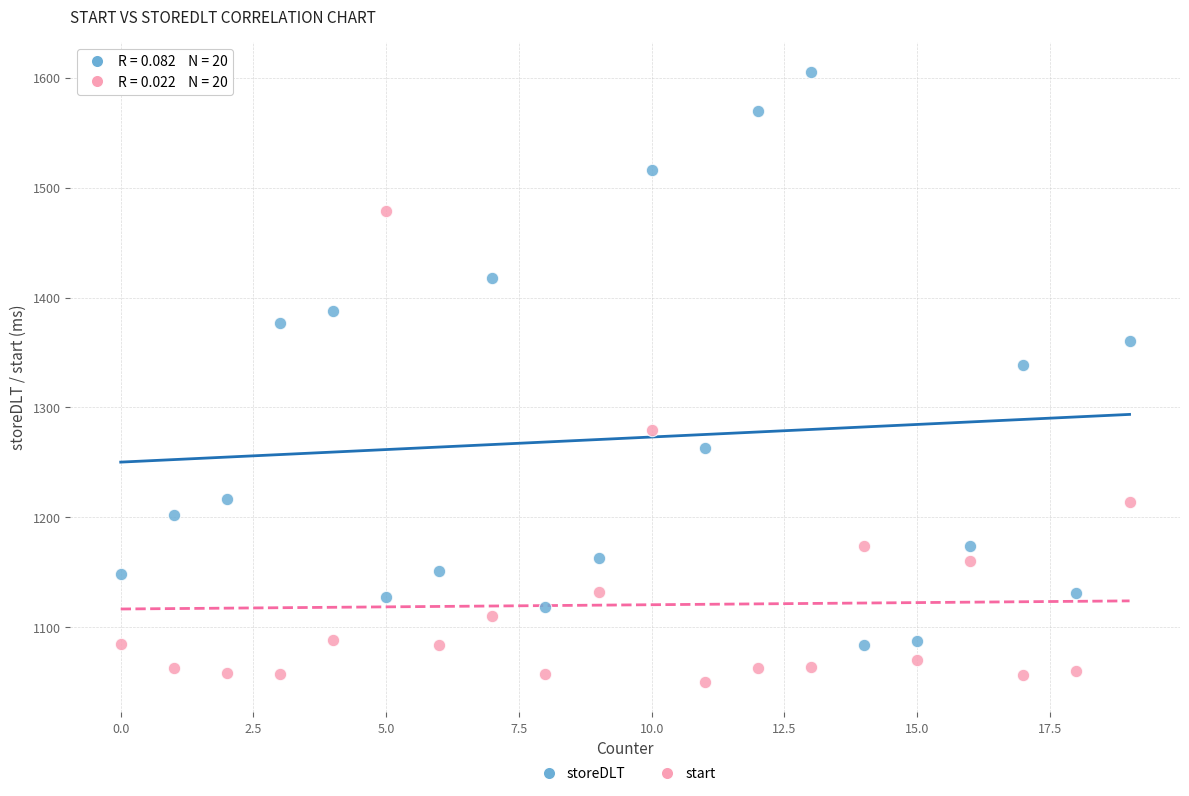

Across all series, what Y value is closest to 1327?

1339